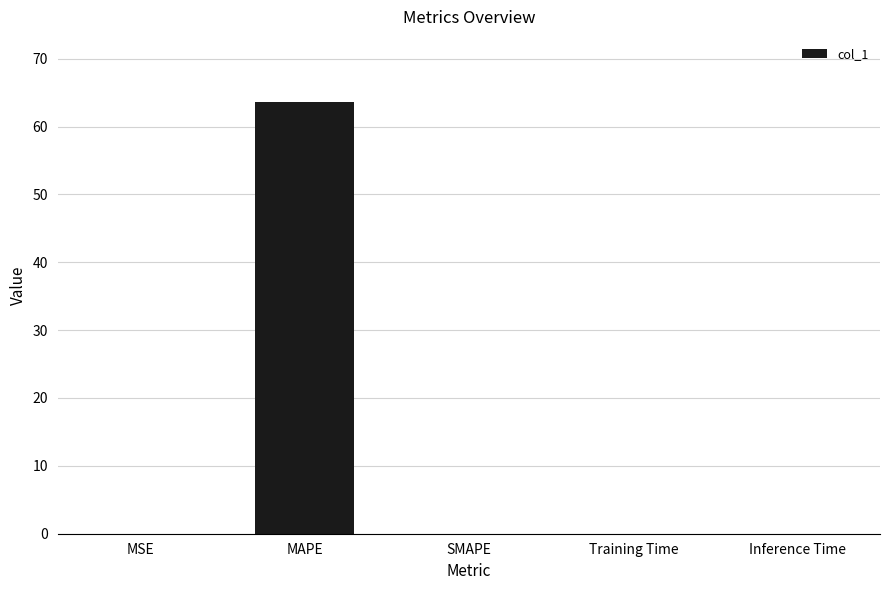

Which has a higher value, MAPE or MSE?

MAPE